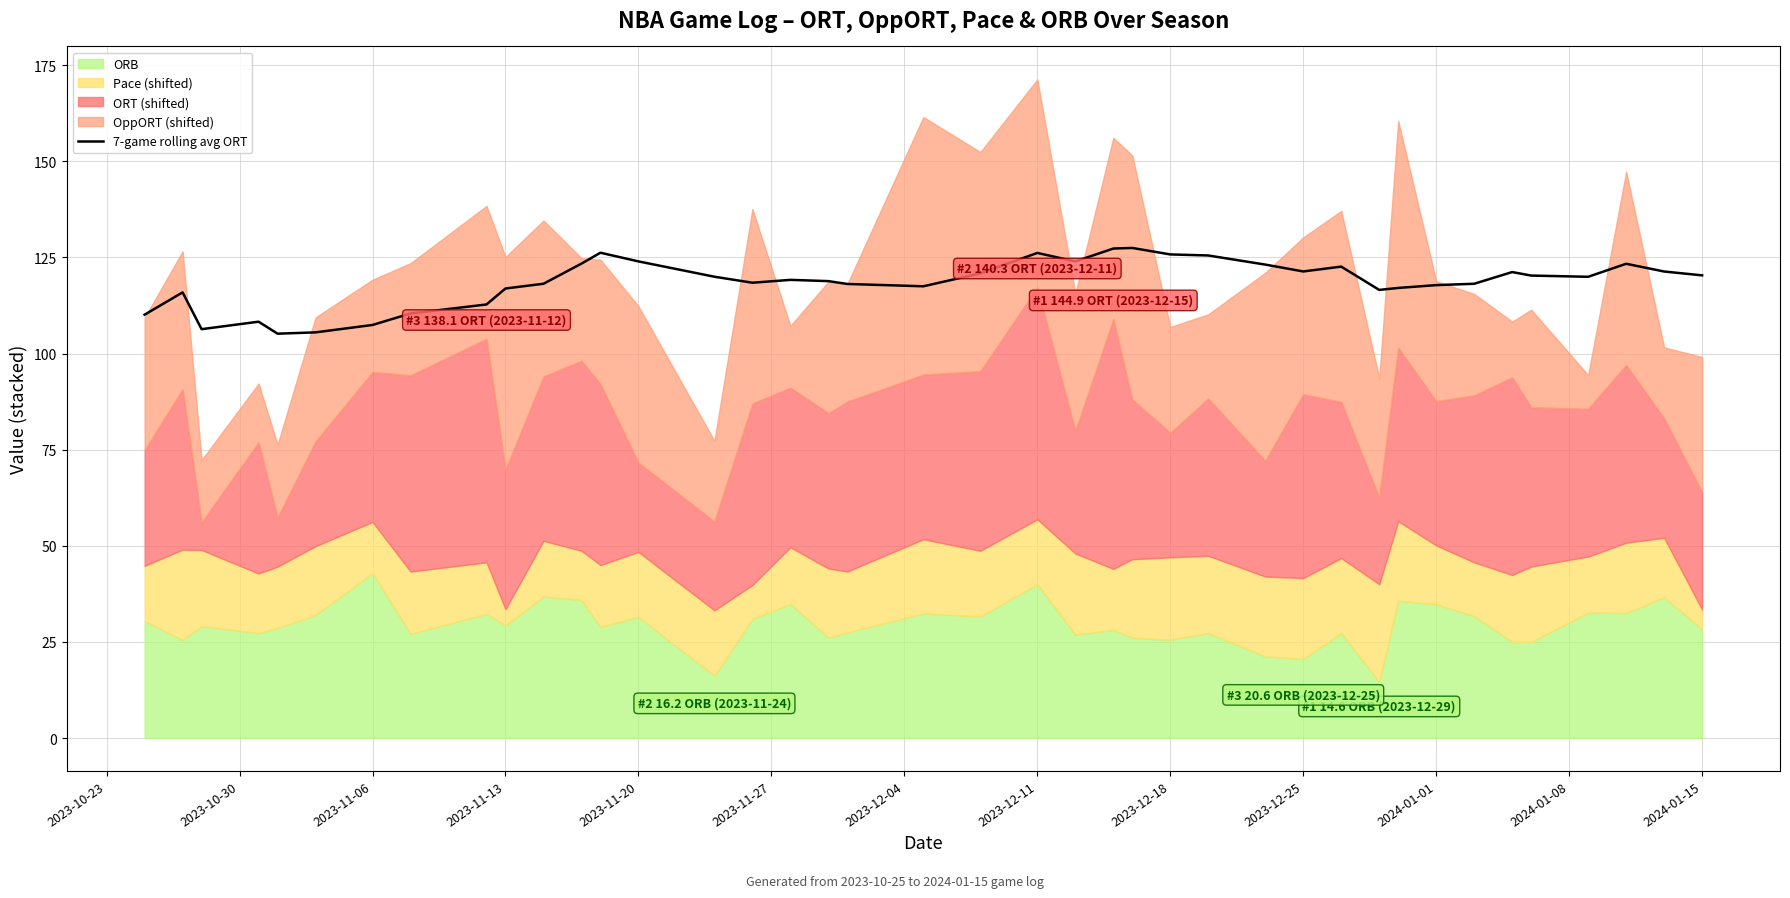

Count the number of values greater than 119.

21